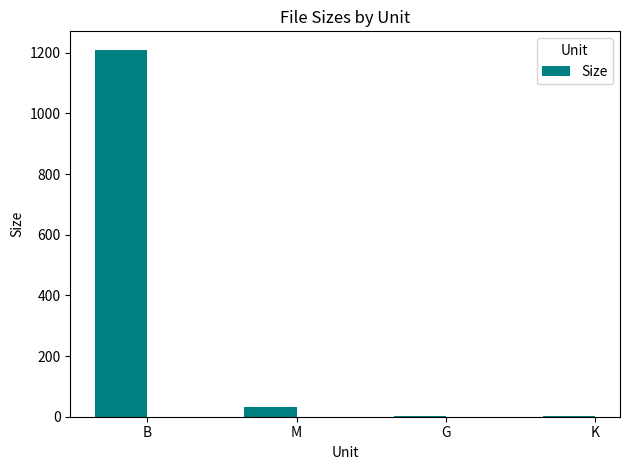

Which has a higher value, M or K?

M